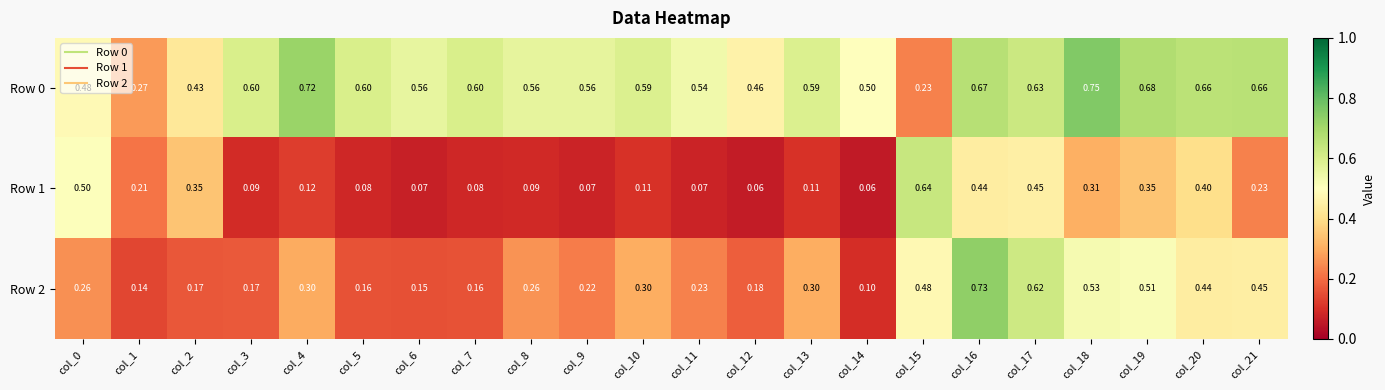

Is the value of Row 2 at col_7 greater than the value of Row 0 at col_6?

No